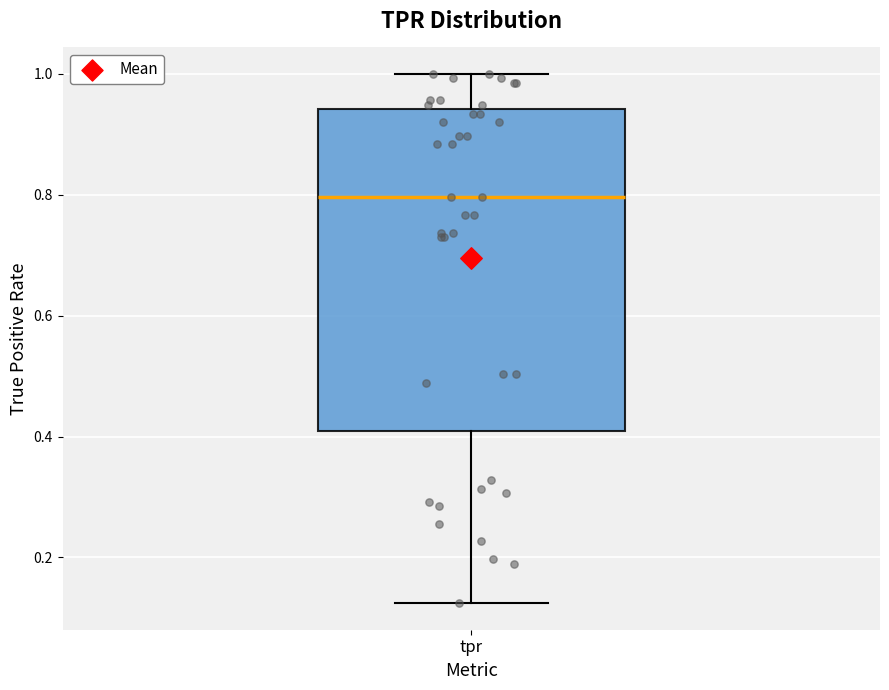

Transcribe this box plot: give where the median line is, the range the box spans, and where the two whiskers end, as read against the y-axis. The values are not printed on the chart, so give them approximately, as read against the axis.

median 0.80, box 0.40 to 0.94, whiskers 0.12 to 1.00